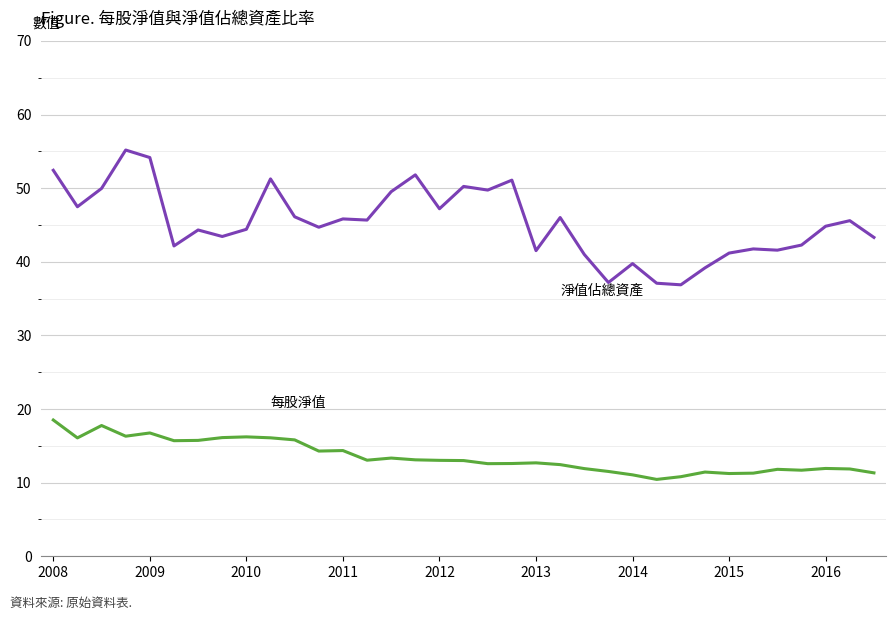

What is the smallest value displayed?

10.4